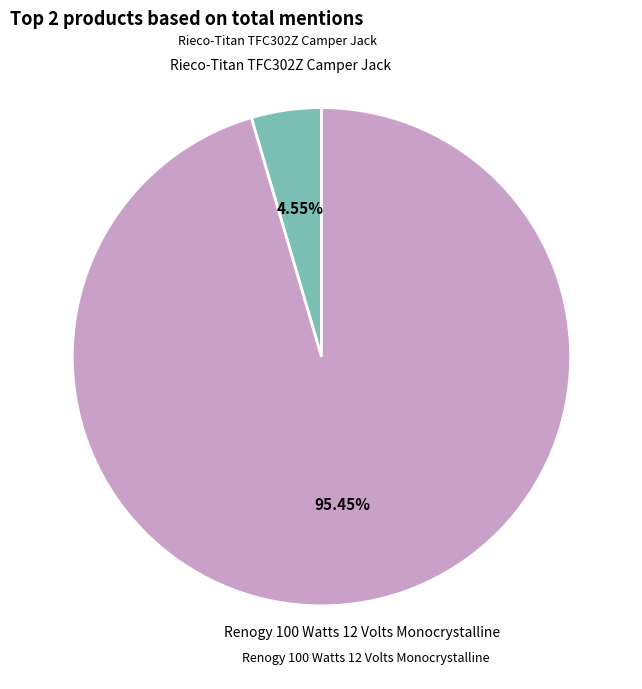

Combined, what portion of the pie is Rieco-Titan TFC302Z Camper Jack and Renogy 100 Watts 12 Volts Monocrystalline?

100.0%